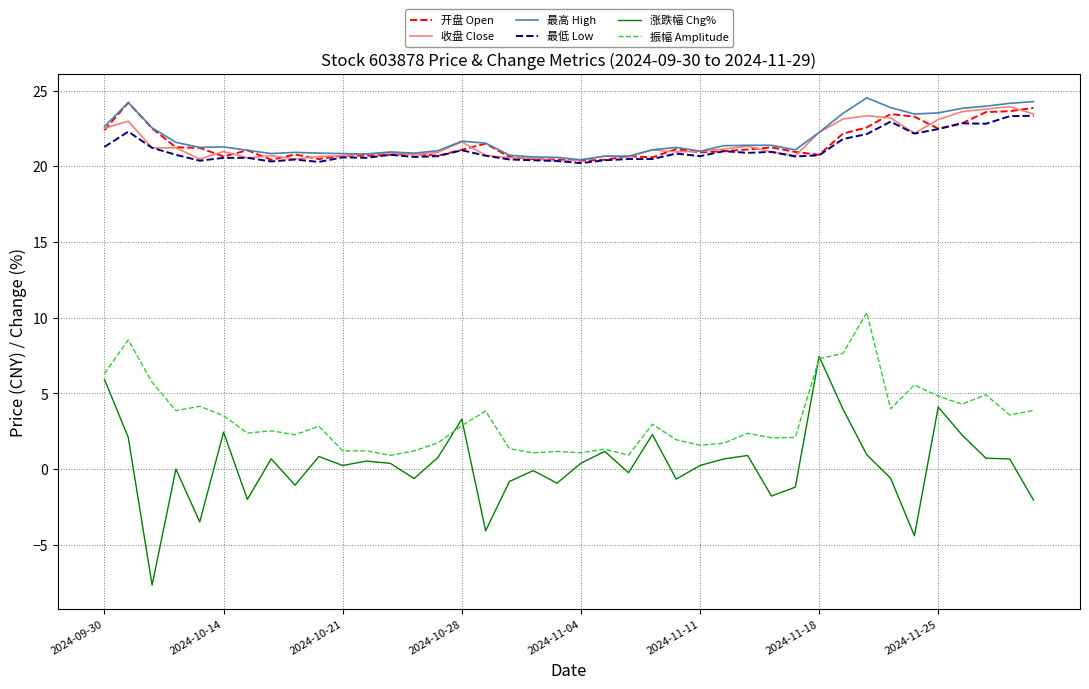

How many lines are shown in the chart?

6